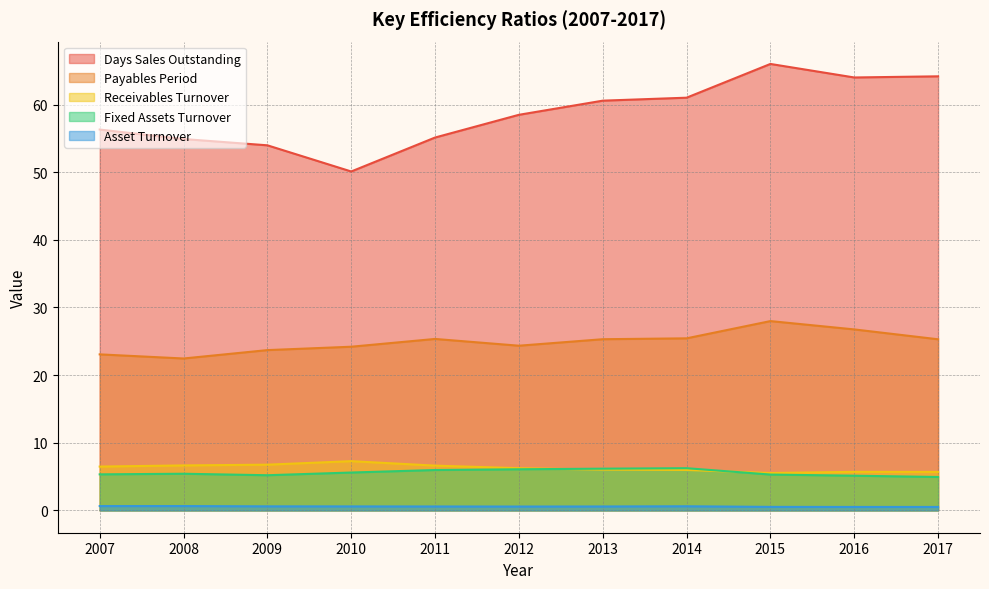

What is the maximum value for Receivables Turnover?

7.3